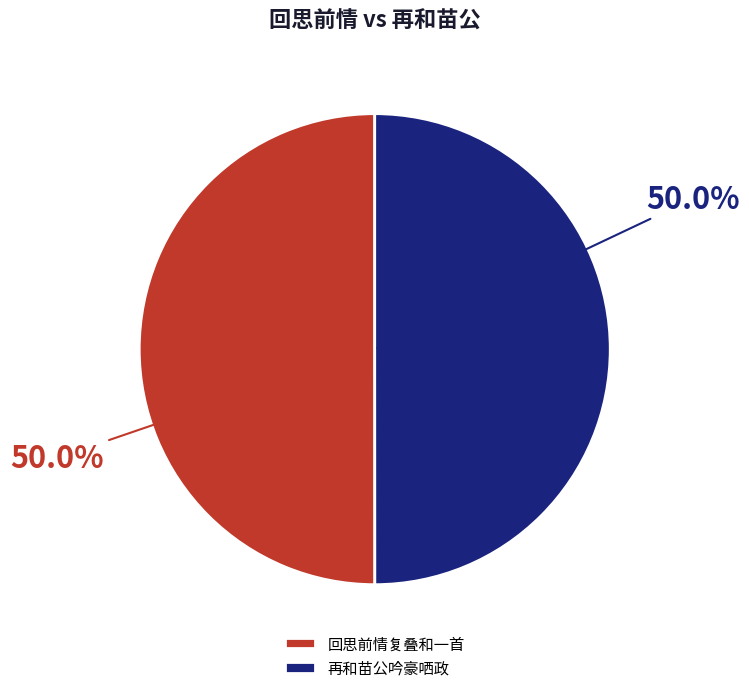

To the nearest percent, what is the average slice percentage?

50%